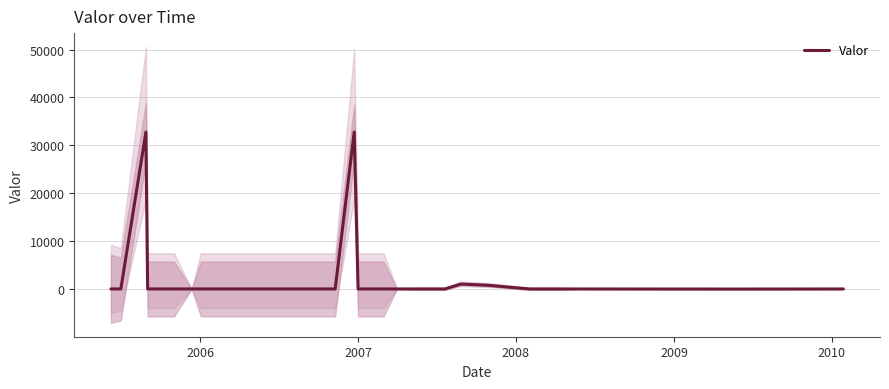

How many lines are shown in the chart?

1